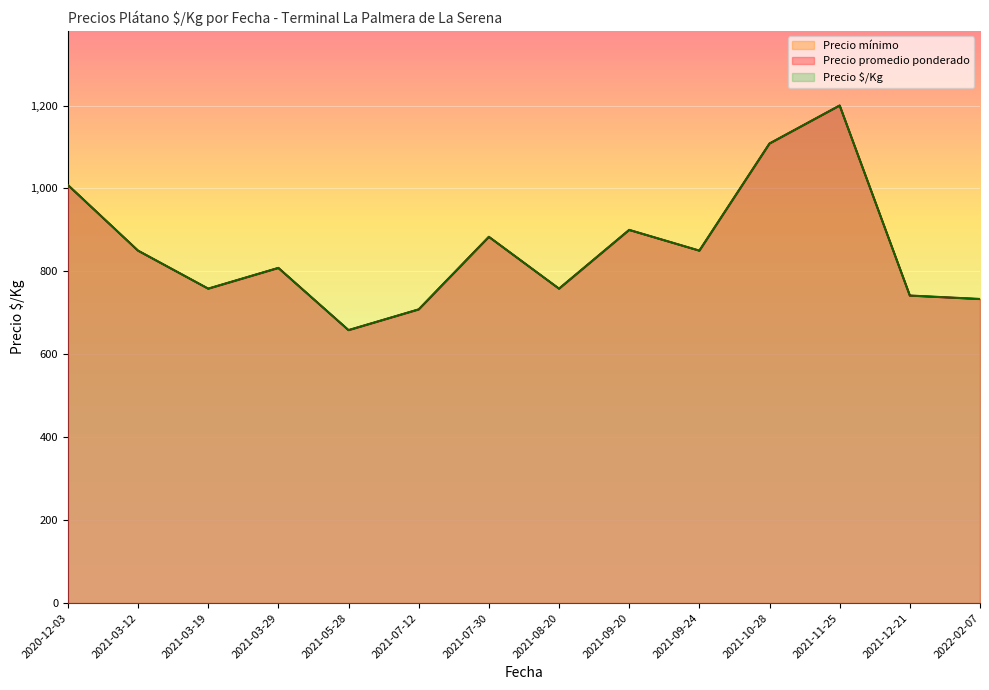

What is the label of the 29th point from the right?

2021-09-20